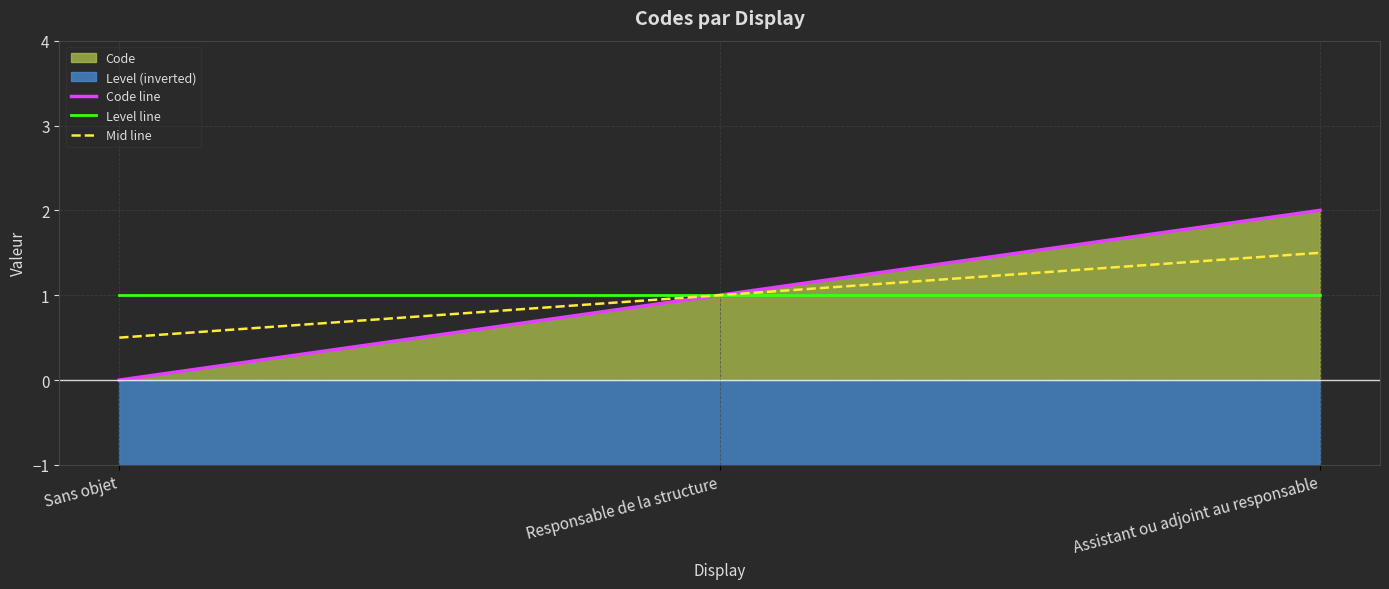

How many values in the Code line series are below 1?

1